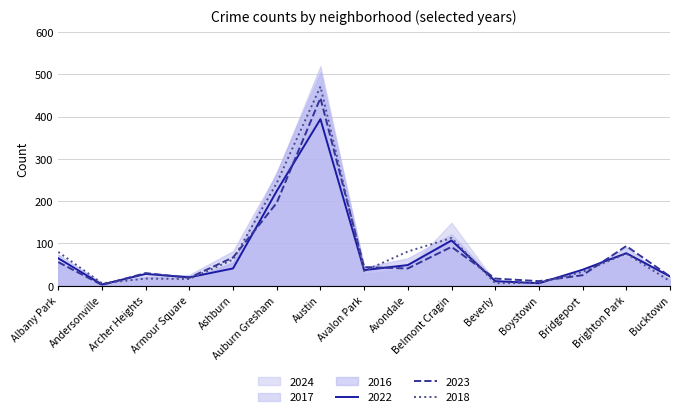

What is the approximate value of 2017 at Auburn Gresham?

243